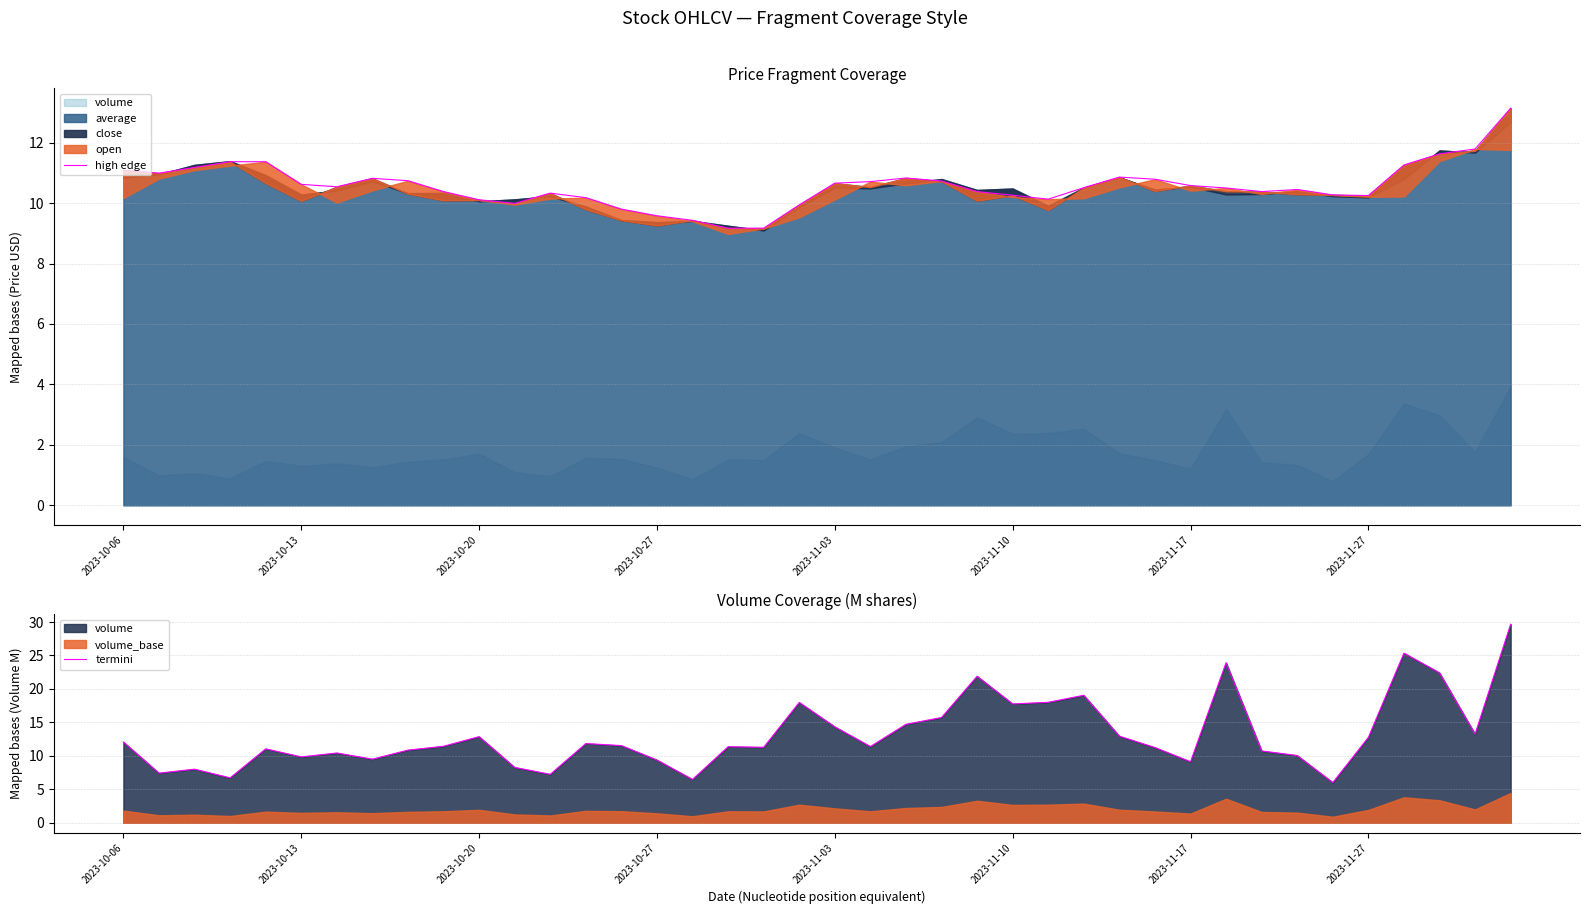

How many values in the high edge series exceed 10?

33